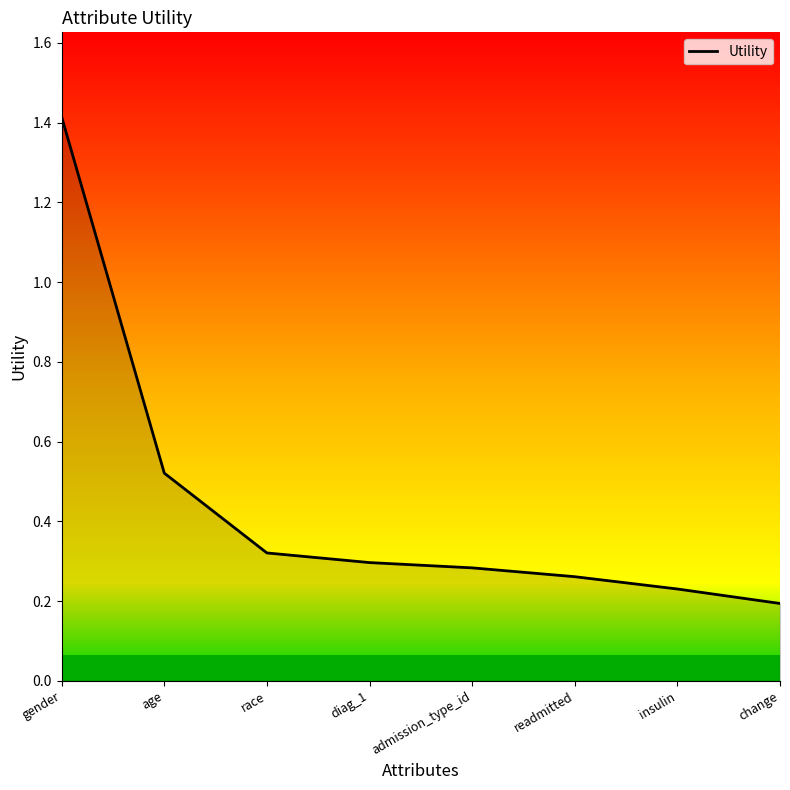

At which label is the value closest to 0?

change